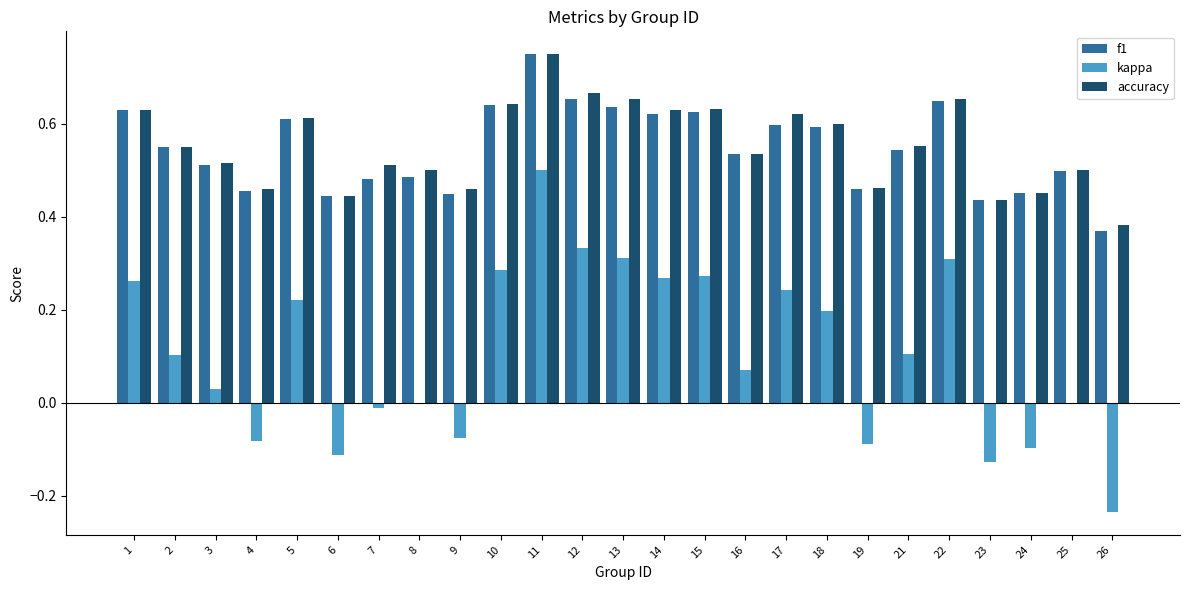

What are all the series names shown in the legend?

f1, kappa, accuracy